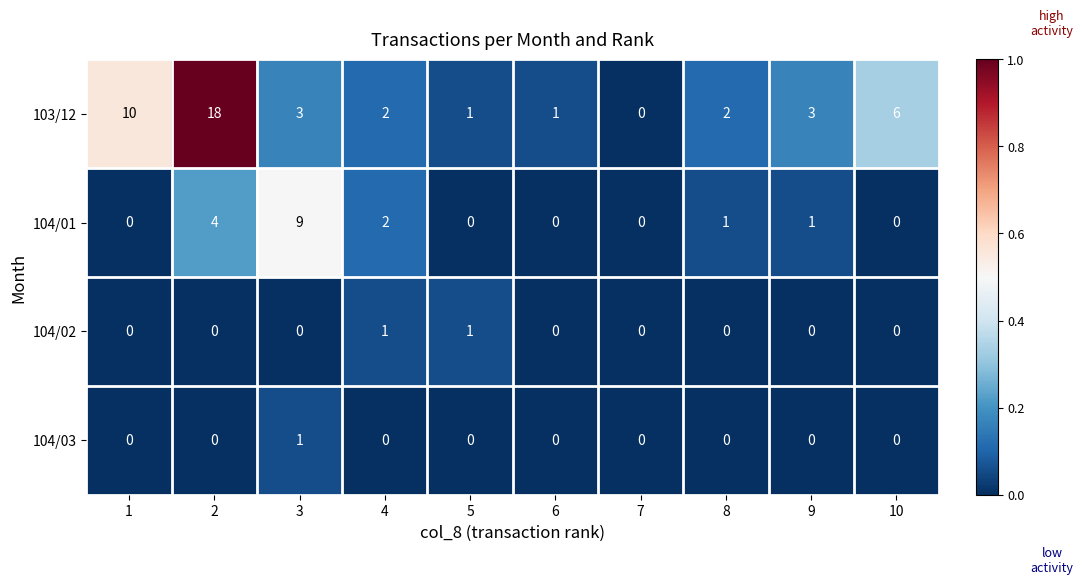

How many distinct data groups are displayed?

4